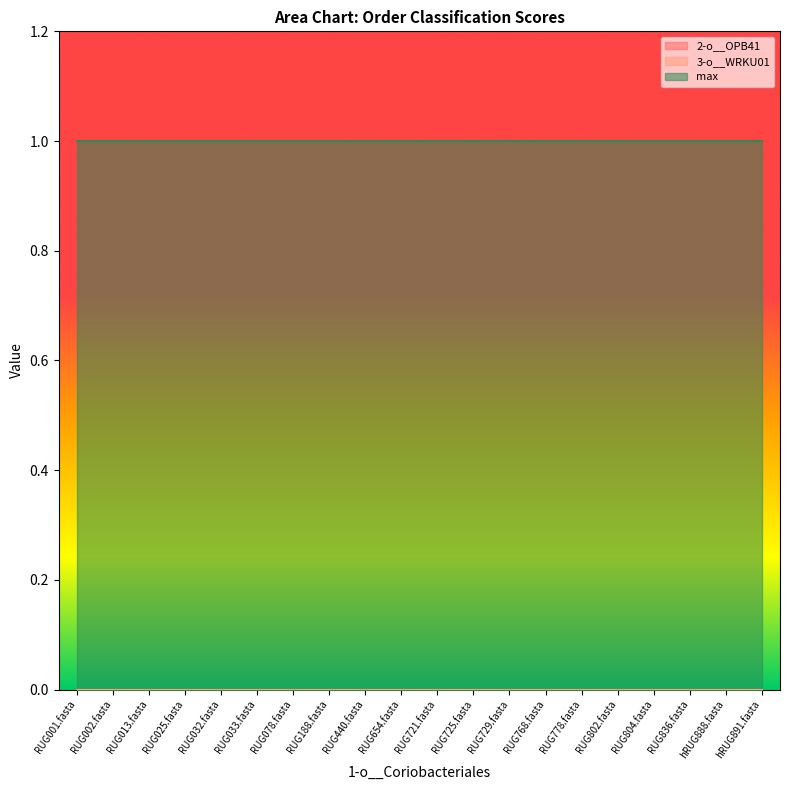

Reading left to right, list all the values displayed in this chart.

2-o__OPB41: 0	0	0	0	0	0	0	0	0	0	0	0	0	0	0	0	0	0	0	0
3-o__WRKU01: 0	0	0	0	0	0	0	0	0	0	0	0	0	0	0	0	0	0	0	0
max: 1	1	1	1	1	1	1	1	1	1	1	1	1	1	1	1	1	1	1	1